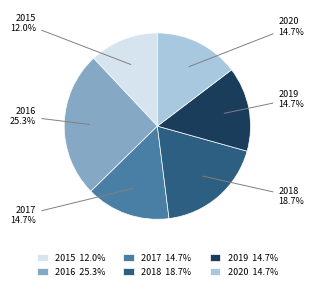

Which category has the biggest portion of the pie?

2016